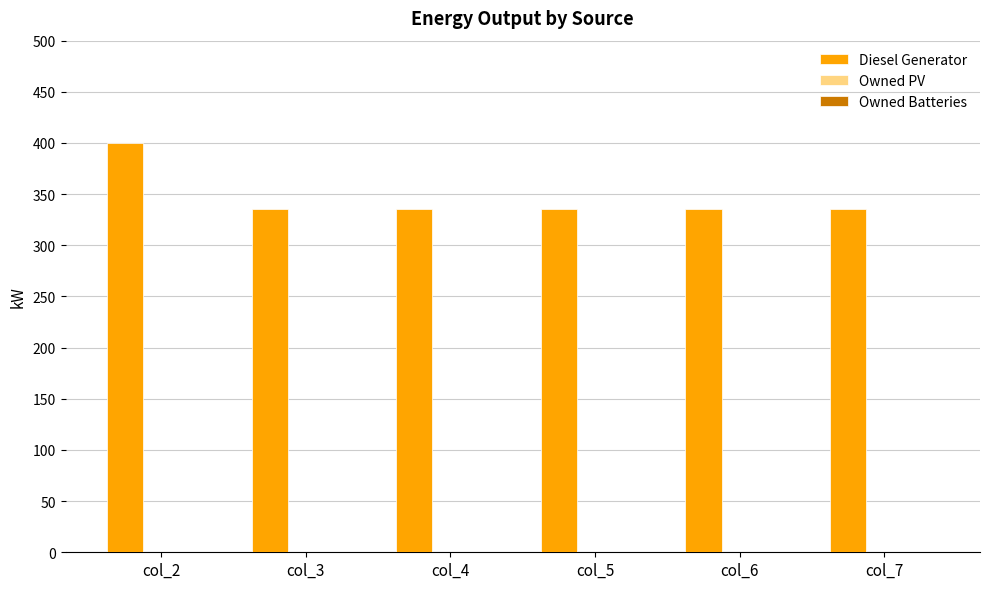

What is the sum of the values at col_4 and col_6?

670